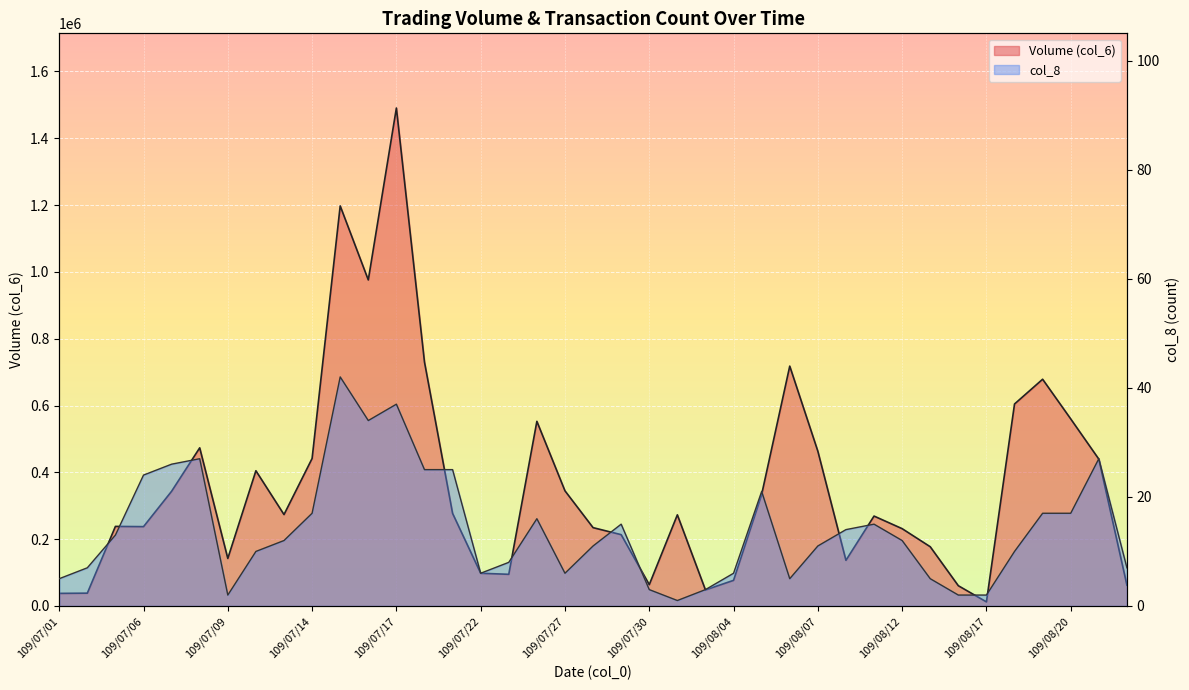

Between 109/07/10 and 109/07/20, which series saw the biggest shift?

Volume (col_6)